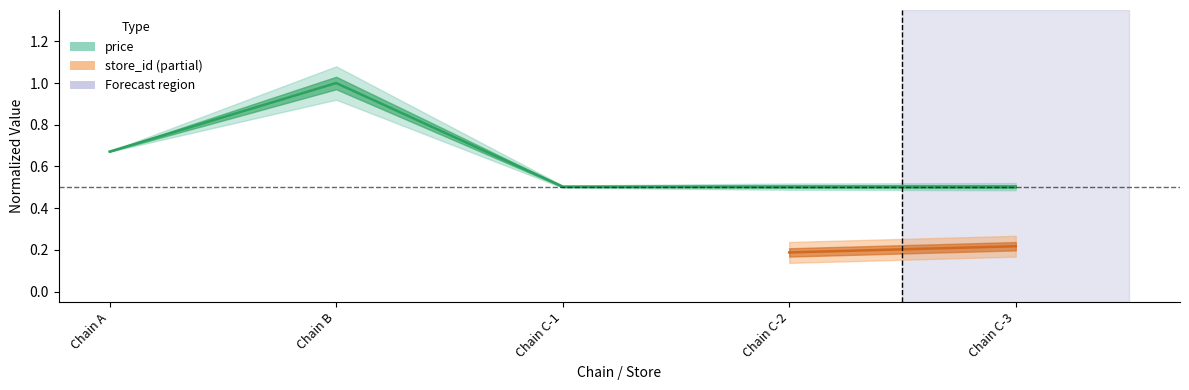

What is the greatest value displayed?

1.0